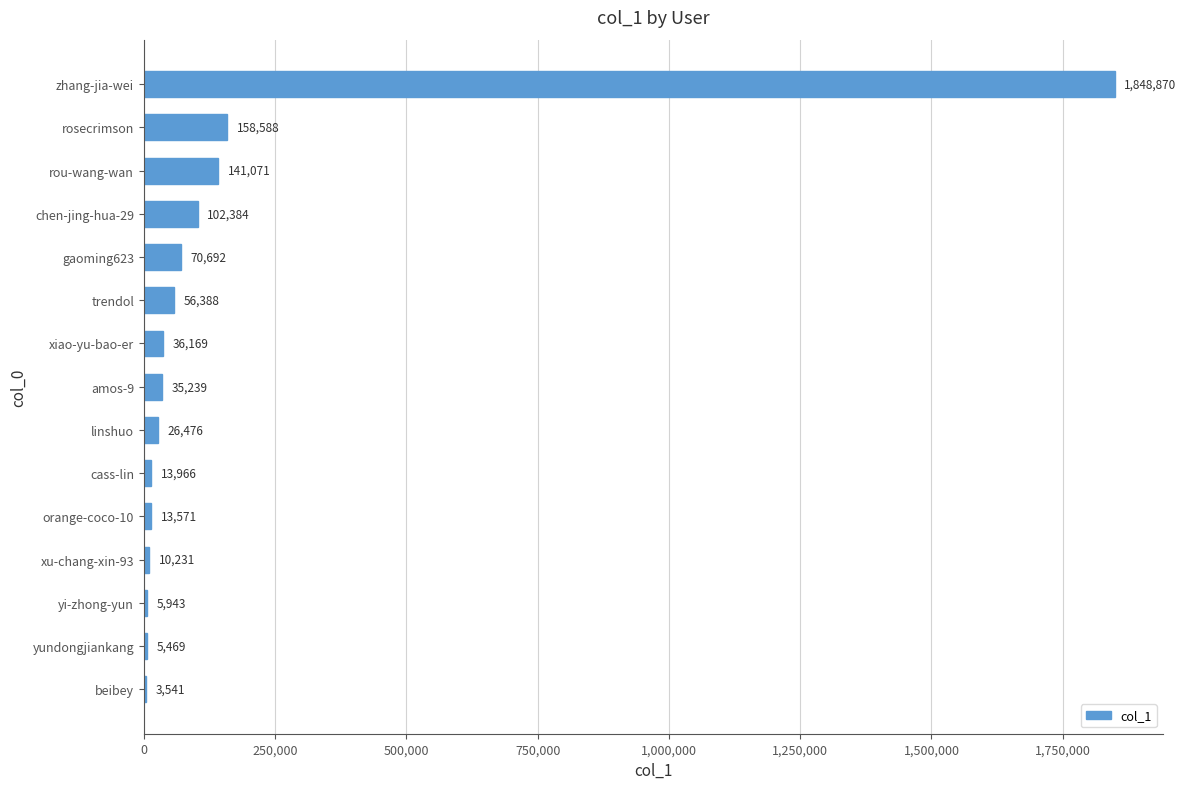

What is the maximum value shown in the chart?

1848870